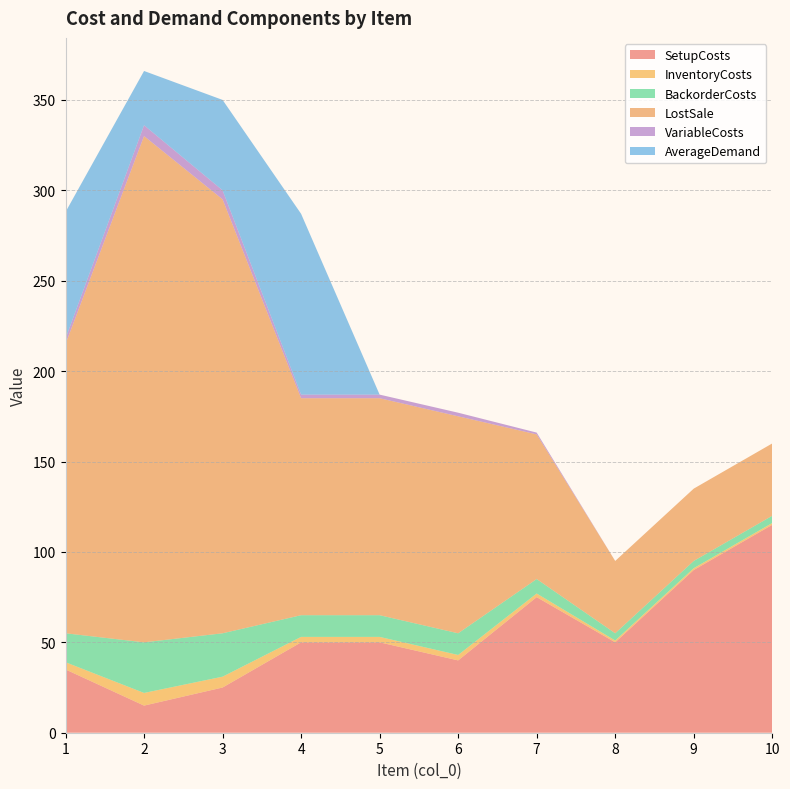

Reading left to right, transcribe all the data shown in this chart.

SetupCosts: 35	15	25	50	50	40	75	50	90	115
InventoryCosts: 4	7	6	3	3	3	2	1	1	1
BackorderCosts: 16	28	24	12	12	12	8	4	4	4
LostSale: 160	280	240	120	120	120	80	40	40	40
VariableCosts: 3	6	5	2	2	2	1	0	0	0
AverageDemand: 70	30	50	100	0	0	0	0	0	0